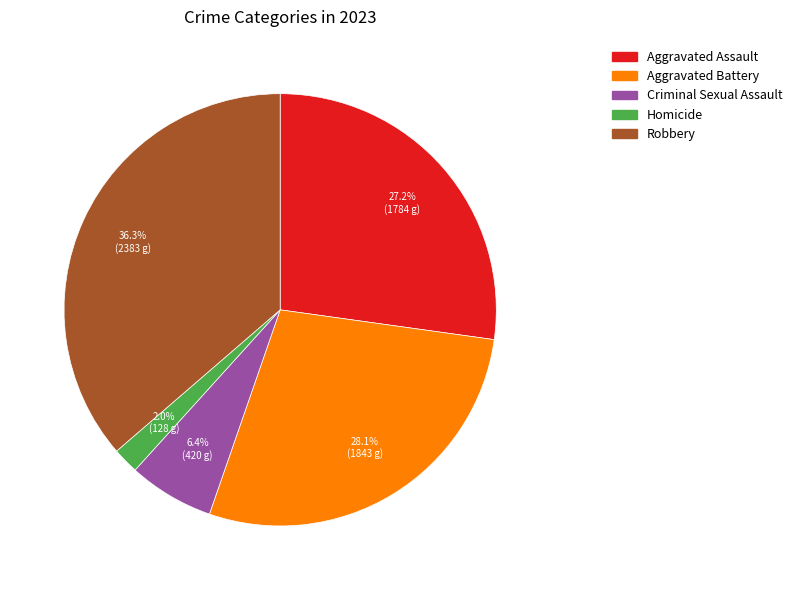

Combined, what portion of the pie is Homicide and Aggravated Assault?

29.2%